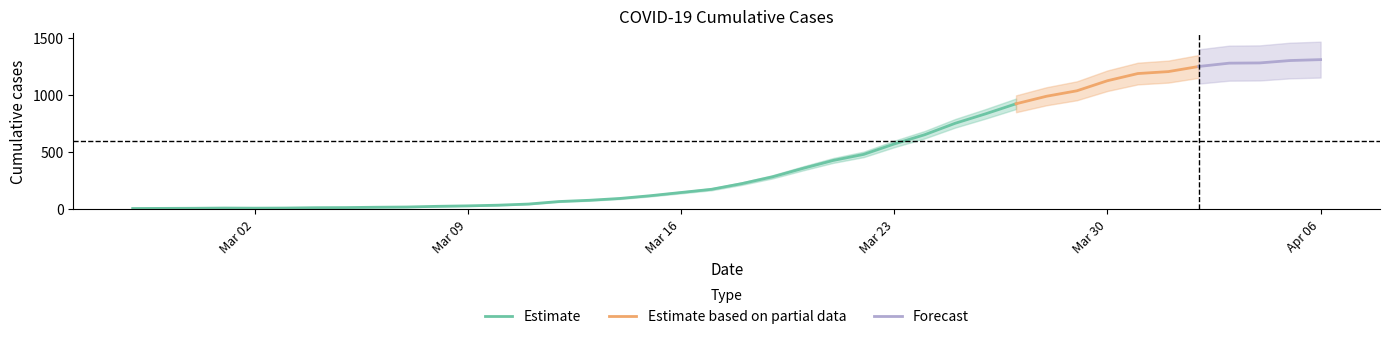

What is the smallest value displayed?

6